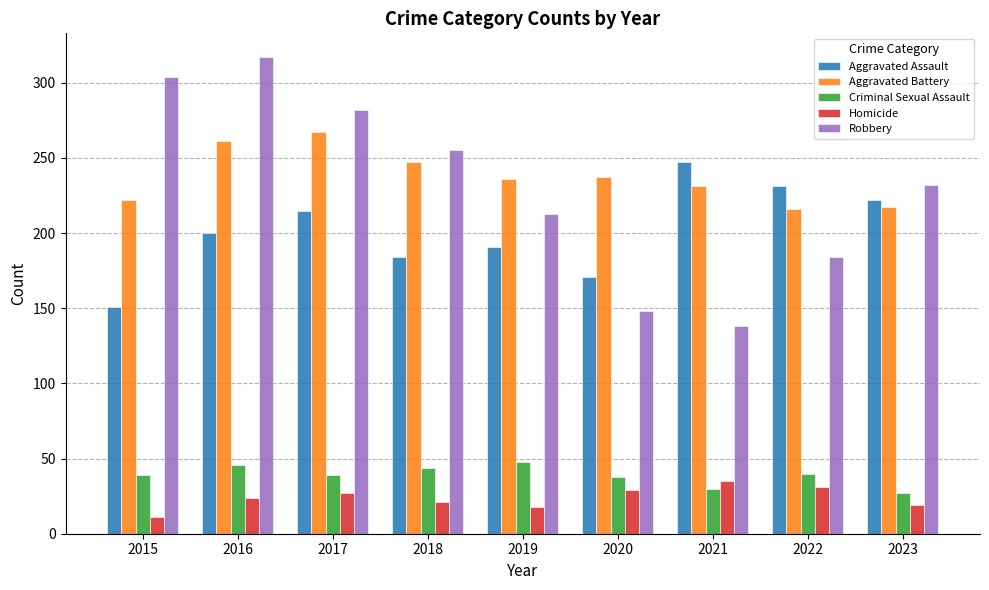

What are all the series names shown in the legend?

Aggravated Assault, Aggravated Battery, Criminal Sexual Assault, Homicide, Robbery